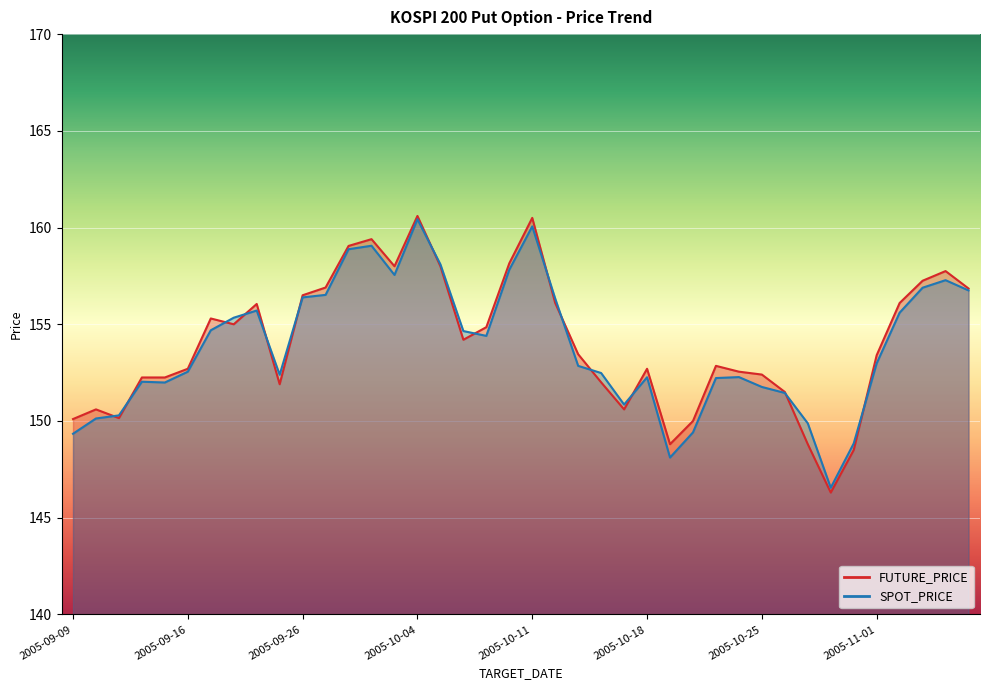

Reading left to right, what are all the values shown in this chart?

FUTURE_PRICE: 150.1	150.6	150.2	152.2	152.2	152.7	155.3	155.0	156.1	151.9	156.5	156.9	159.1	159.4	158.0	160.6	158.0	154.2	154.8	158.2	160.5	156.1	153.4	152.0	150.6	152.7	148.8	150.0	152.8	152.6	152.4	151.5	148.8	146.3	148.5	153.4	156.1	157.2	157.8	156.8
SPOT_PRICE: 149.3	150.1	150.3	152.0	152.0	152.6	154.7	155.3	155.7	152.4	156.4	156.5	158.9	159.1	157.6	160.4	158.1	154.7	154.4	157.8	160.1	156.3	152.8	152.5	150.8	152.3	148.1	149.4	152.2	152.3	151.8	151.4	149.9	146.6	148.8	153.0	155.6	156.9	157.3	156.8